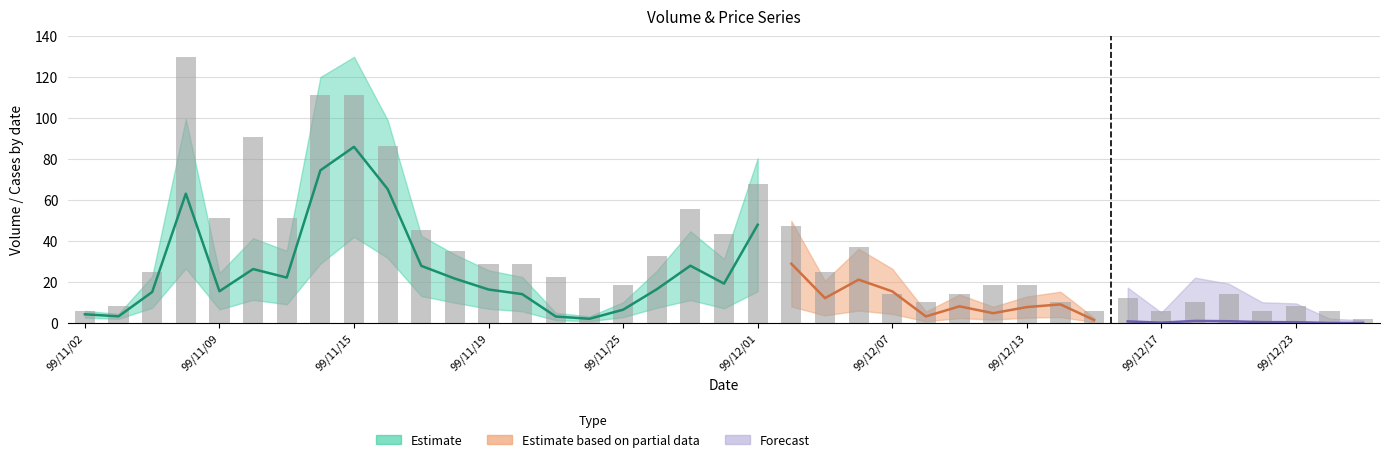

The chart shows a value of 21.7 at 26. True or false?

False